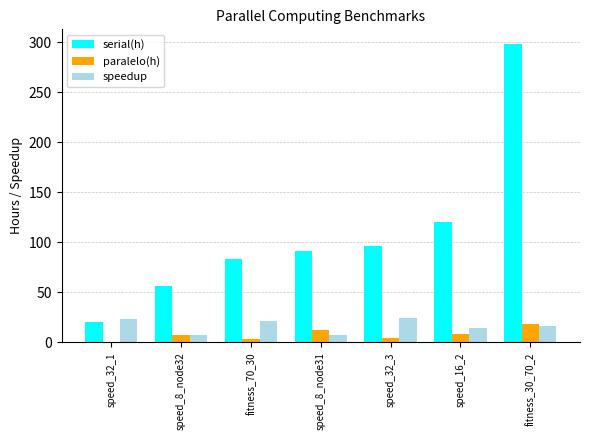

Count the number of data series in this chart.

3